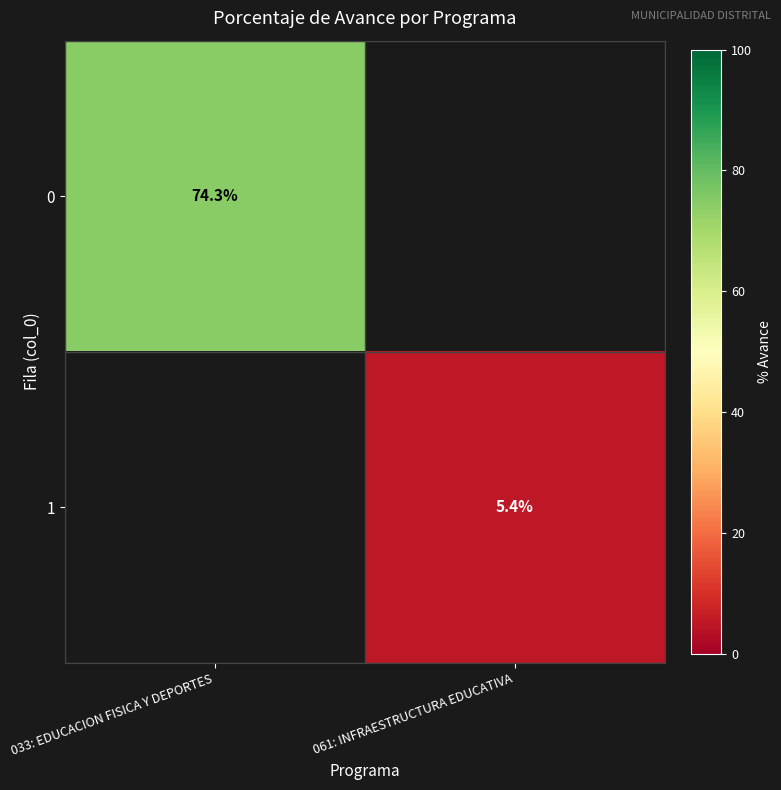

How many distinct data groups are displayed?

2